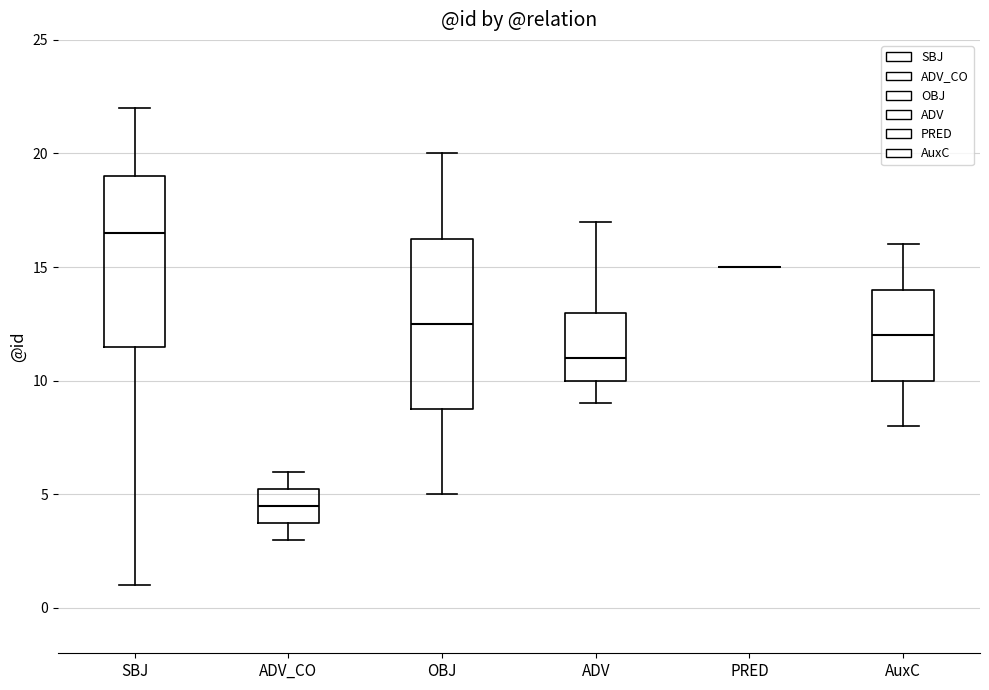

Reading left to right, transcribe this box plot: for each box, give where its median line is, the range the box spans, and where its two whiskers end, as read against the y-axis. The values are not printed on the chart, so give them approximately, as read against the axis.

SBJ: median 16.5, box 11.5 to 19.0, whiskers 1.0 to 22.0
ADV_CO: median 4.5, box 4.0 to 5.5, whiskers 3.0 to 6.0
OBJ: median 12.5, box 9.0 to 16.5, whiskers 5.0 to 20.0
ADV: median 11.0, box 10.0 to 13.0, whiskers 9.0 to 17.0
PRED: box collapsed to a line at 15.0, whiskers 15.0 to 15.0
AuxC: median 12.0, box 10.0 to 14.0, whiskers 8.0 to 16.0